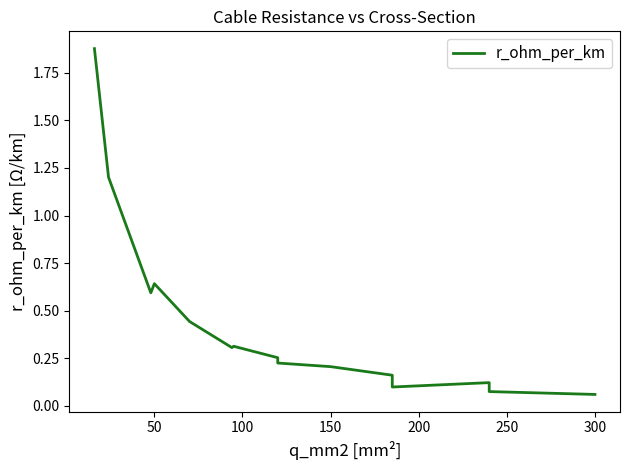

What is the difference between the maximum and minimum values?

1.8